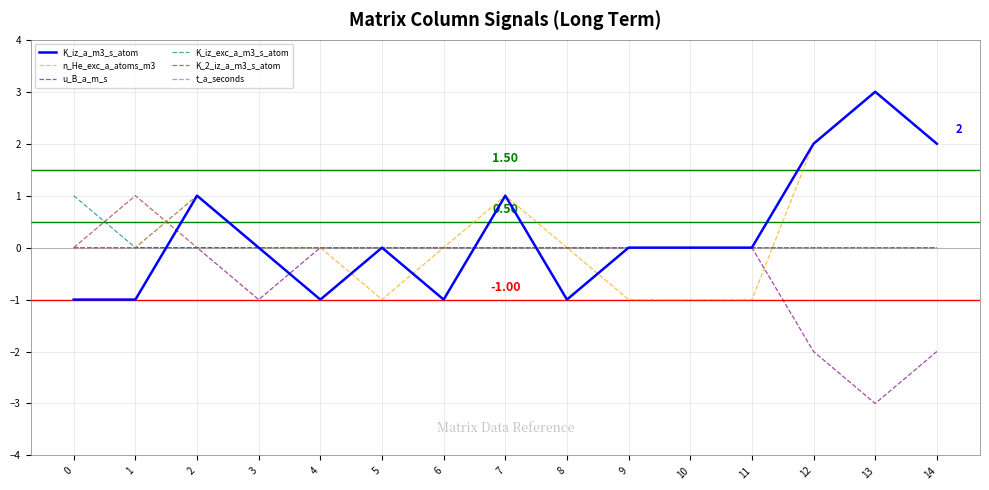

Which series changed the most between 1 and 6?

K_2_iz_a_m3_s_atom